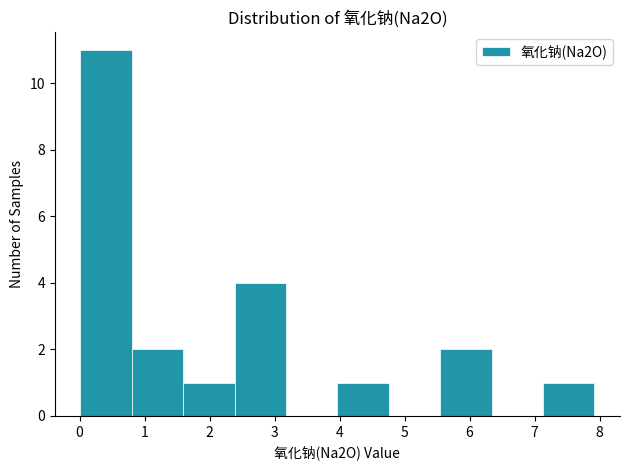

Reading left to right, transcribe this chart: for each bar, give the range it covers on the x-axis and its height. Neither the bar edges nor the heights are printed on the chart, so give them approximately, as read against the axes.

0.0 to 0.8: 11
0.8 to 1.6: 2
1.6 to 2.4: 1
2.4 to 3.2: 4
3.2 to 4.0: 0
4.0 to 4.8: 1
4.8 to 5.5: 0
5.5 to 6.3: 2
6.3 to 7.1: 0
7.1 to 7.9: 1